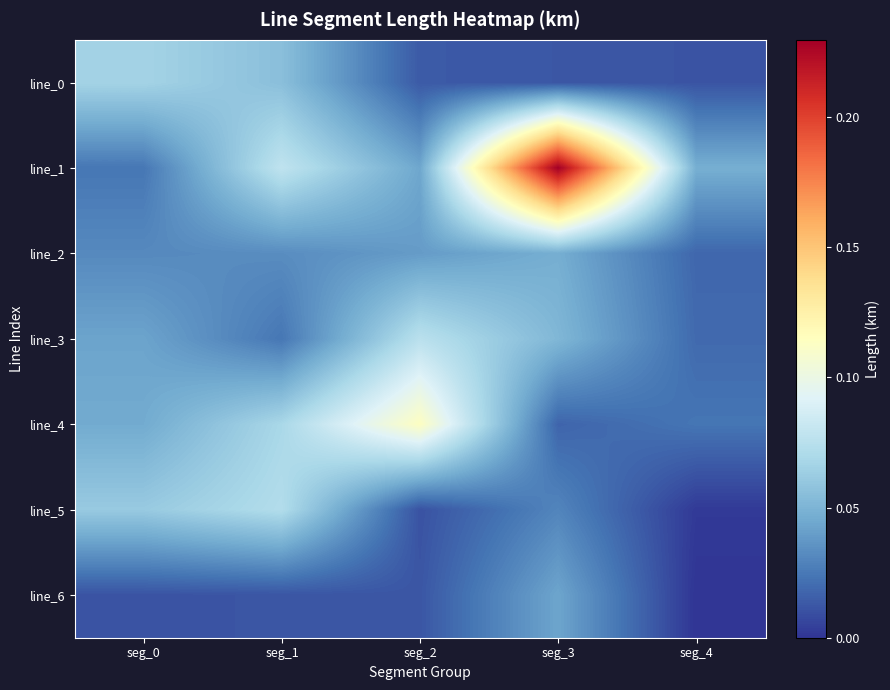

Reading left to right, what are all the values shown in this chart?

line_0: seg_0=0.1	seg_1=0.1	seg_2=0.0	seg_3=0.0	seg_4=0.0
line_1: seg_0=0.0	seg_1=0.1	seg_2=0.0	seg_3=0.2	seg_4=0.0
line_2: seg_0=0.0	seg_1=0.0	seg_2=0.0	seg_3=0.0	seg_4=0.0
line_3: seg_0=0.0	seg_1=0.0	seg_2=0.1	seg_3=0.1	seg_4=0.0
line_4: seg_0=0.0	seg_1=0.1	seg_2=0.1	seg_3=0.0	seg_4=0.0
line_5: seg_0=0.1	seg_1=0.1	seg_2=0.0	seg_3=0.0	seg_4=0.0
line_6: seg_0=0.0	seg_1=0.0	seg_2=0.0	seg_3=0.0	seg_4=0.0